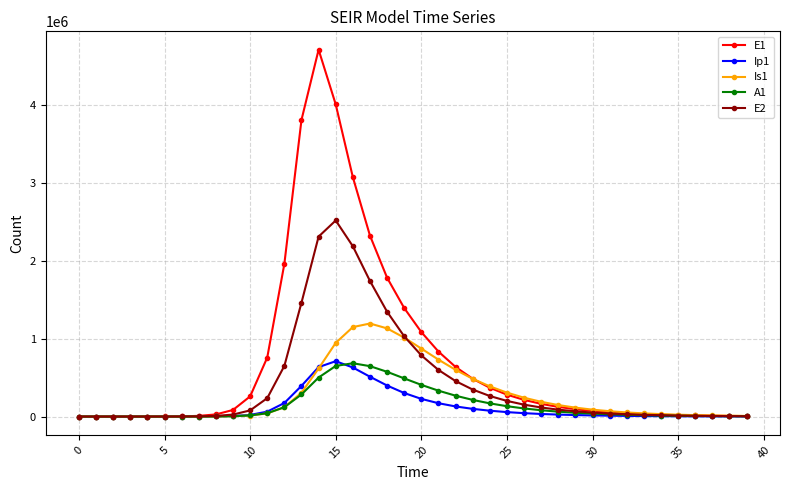

True or false: A1 has more than 0 interior local peaks.

True